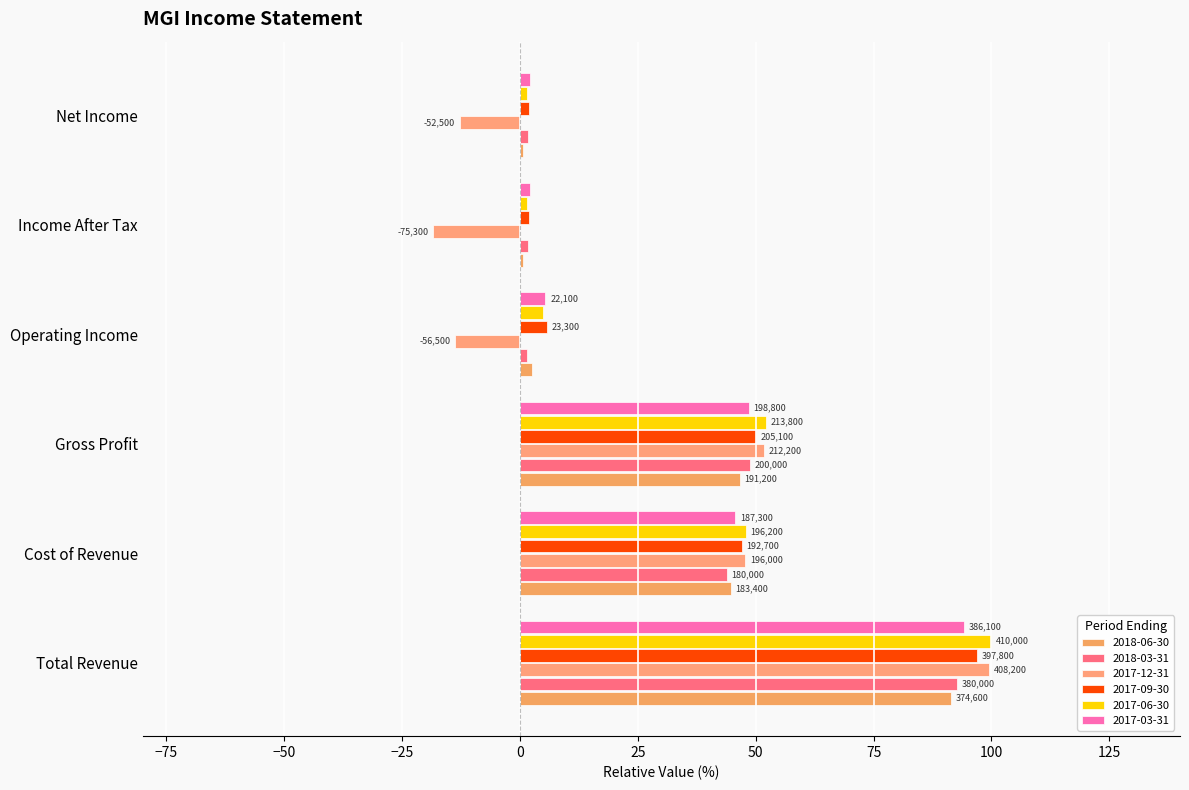

Is it true that 2017-12-31 equals 43.9 at Total Revenue?

False